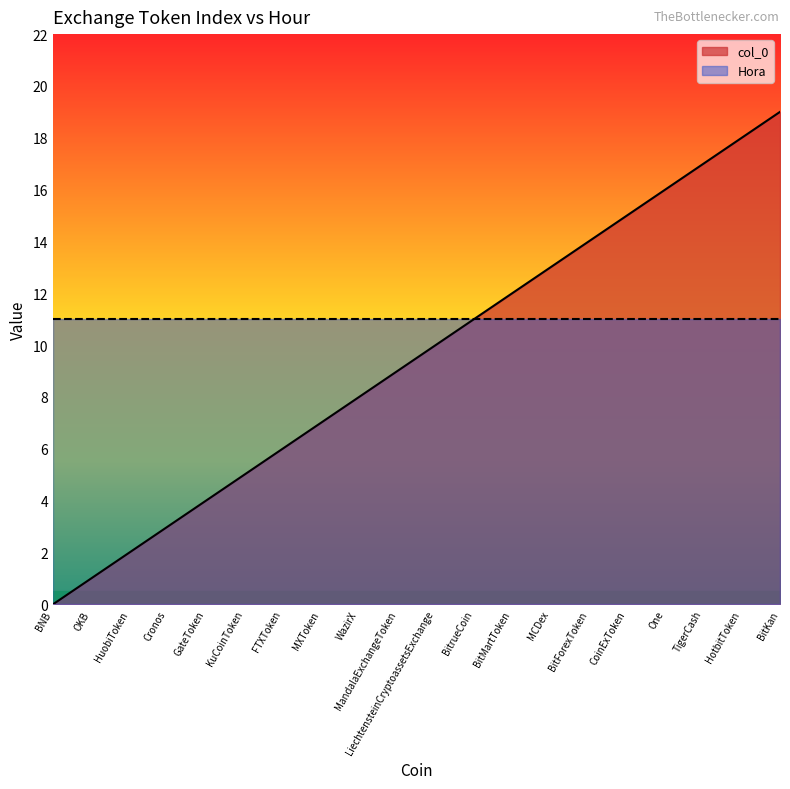

List the labels in order of value, smallest first.

BNB, OKB, HuobiToken, Cronos, GateToken, KuCoinToken, FTXToken, MXToken, WazirX, MandalaExchangeToken, LiechtensteinCryptoassetsExchange, BitrueCoin, BitMartToken, MCDex, BitForexToken, CoinExToken, One, TigerCash, HotbitToken, BitKan